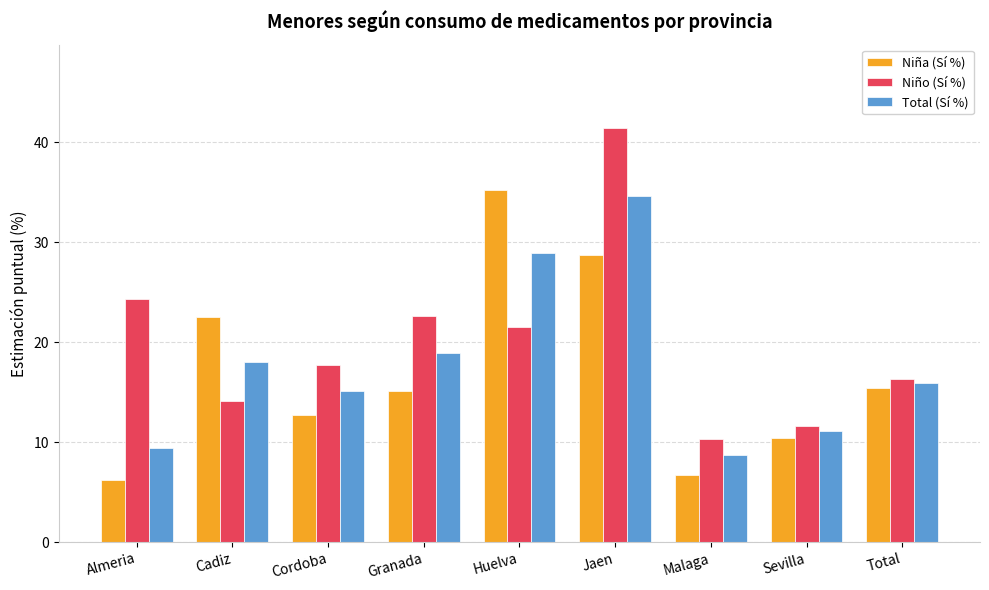

Which series changed the most between Malaga and Sevilla?

Niña (Sí %)